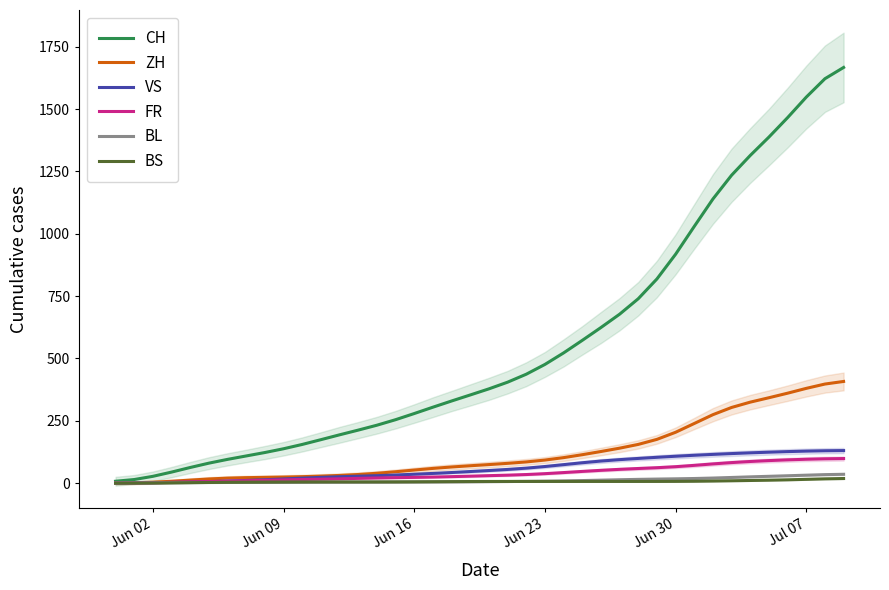

True or false: ZH has more than 1 points higher than both neighbors.

False